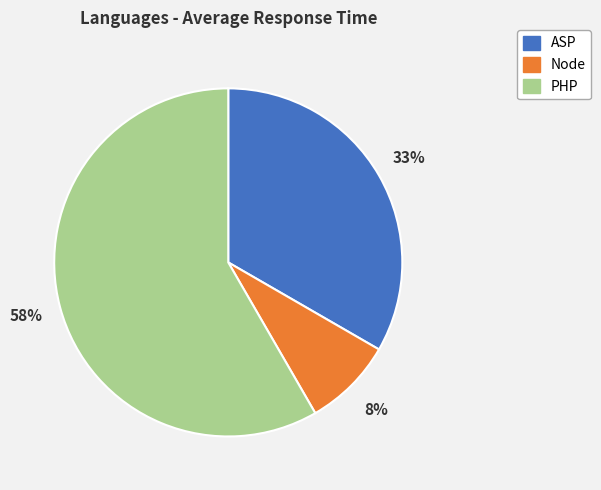

Which category has the smallest portion of the pie?

Node